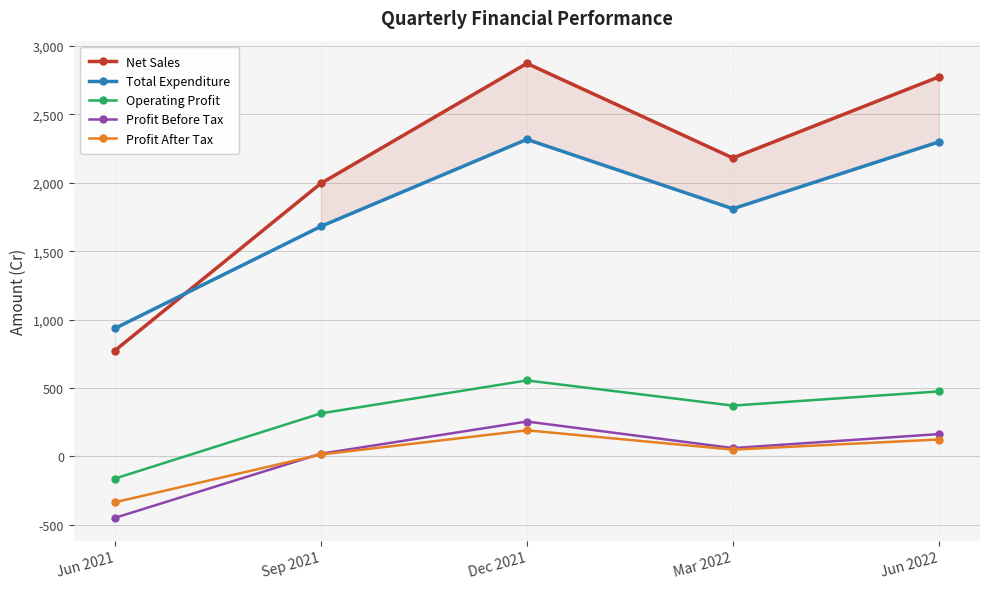

What is the approximate value of Profit Before Tax at Jun 2021?

-448.9